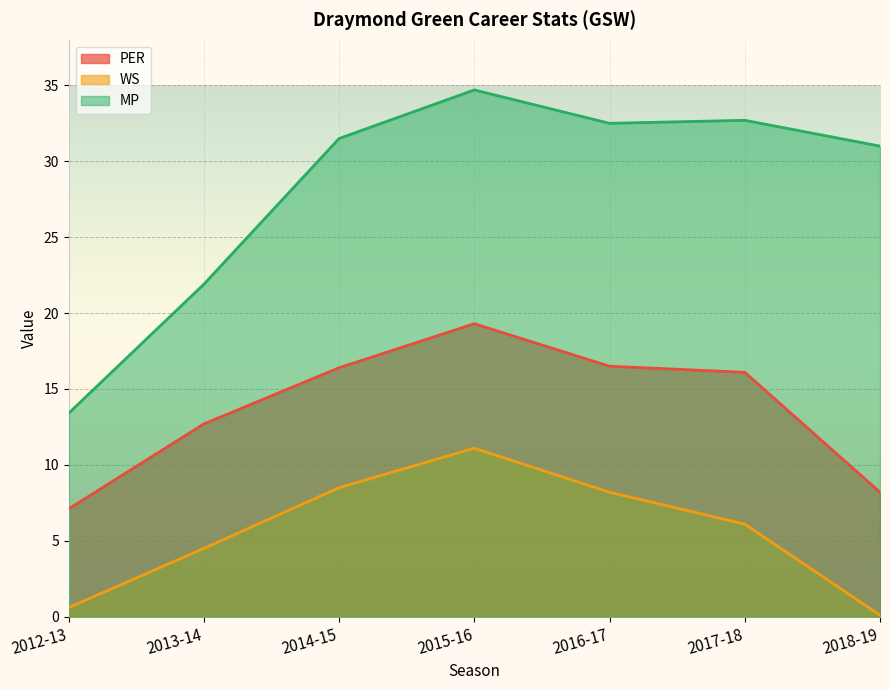

At which label does PER reach its peak?

2015-16